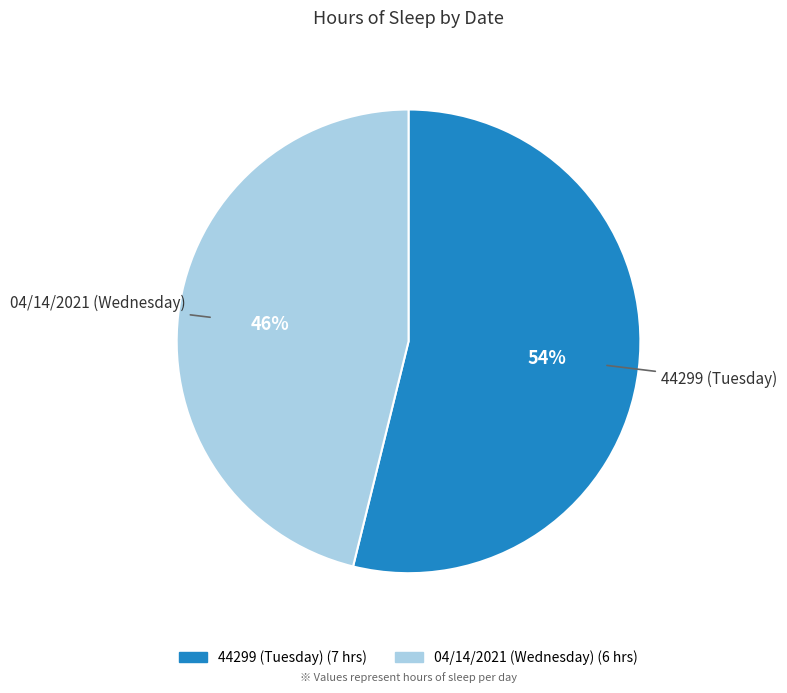

Is the sum of 04/14/2021 (Wednesday) and 44299 (Tuesday) greater than half?

Yes